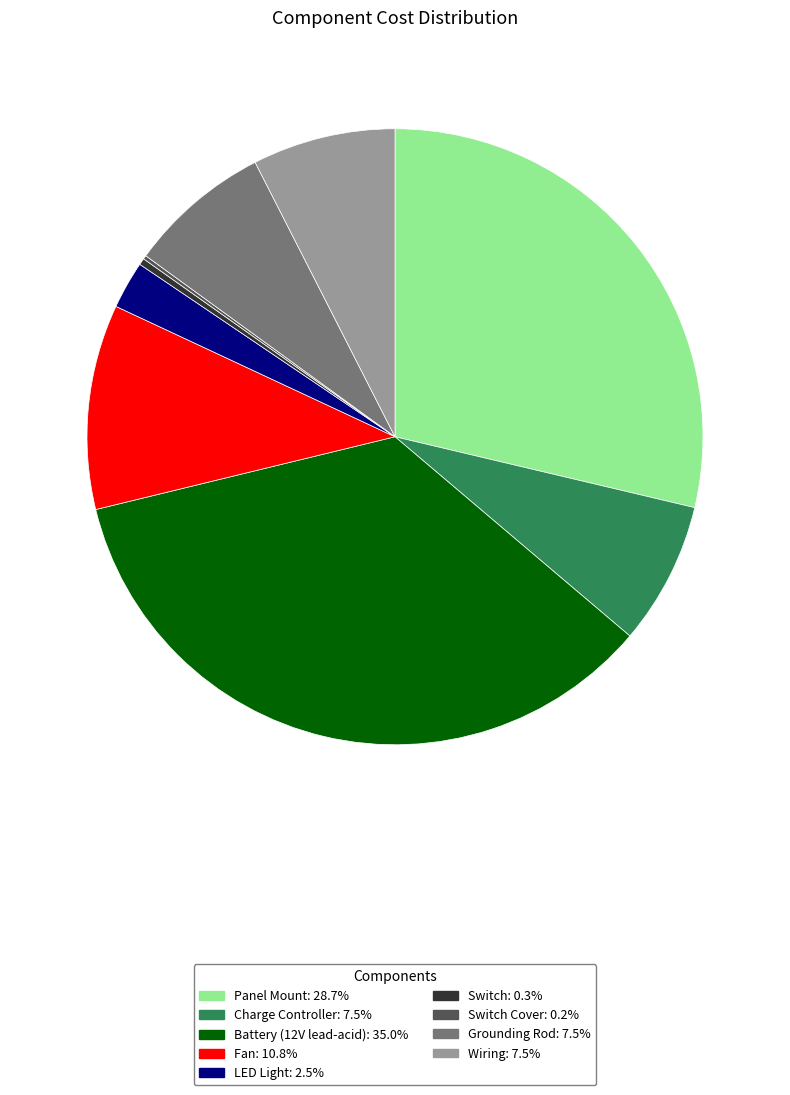

Is the sum of Fan: 10.8% and Grounding Rod: 7.5% greater than half?

No